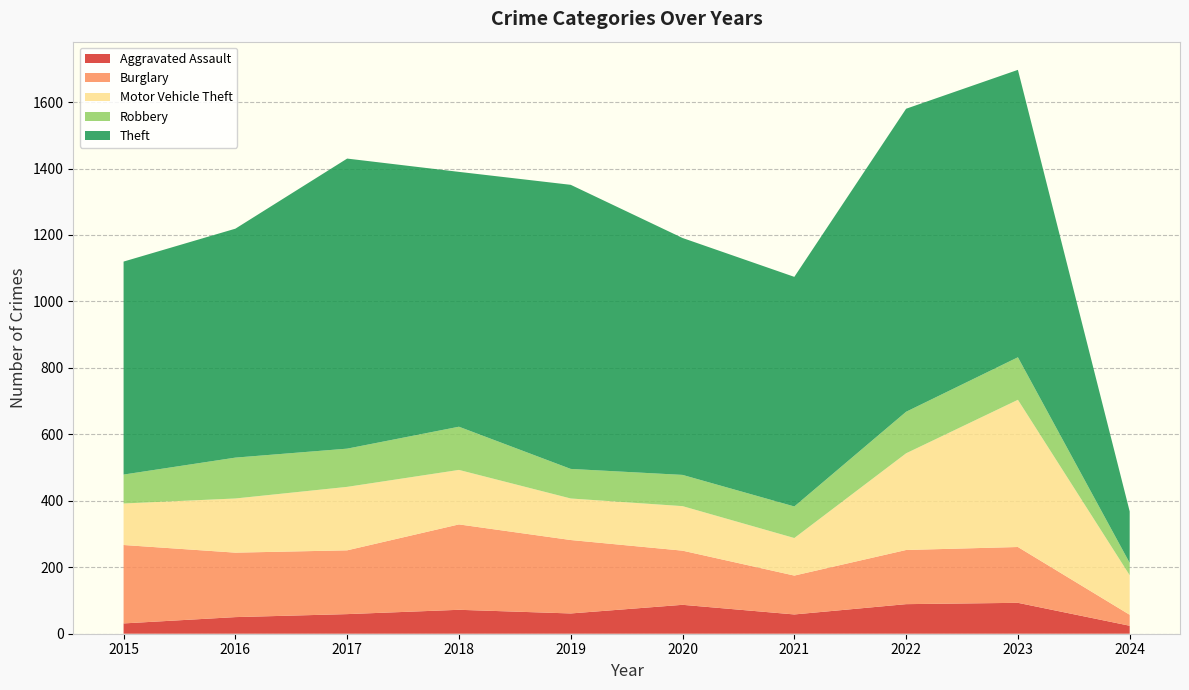

Reading left to right, transcribe all the data shown in this chart.

Aggravated Assault: 31	50	59	72	61	87	58	89	93	24
Burglary: 236	194	192	257	221	163	117	163	168	33
Motor Vehicle Theft: 125	163	191	164	125	134	113	291	443	119
Robbery: 87	123	115	130	89	94	95	125	128	37
Theft: 641	689	873	767	855	713	691	912	865	155